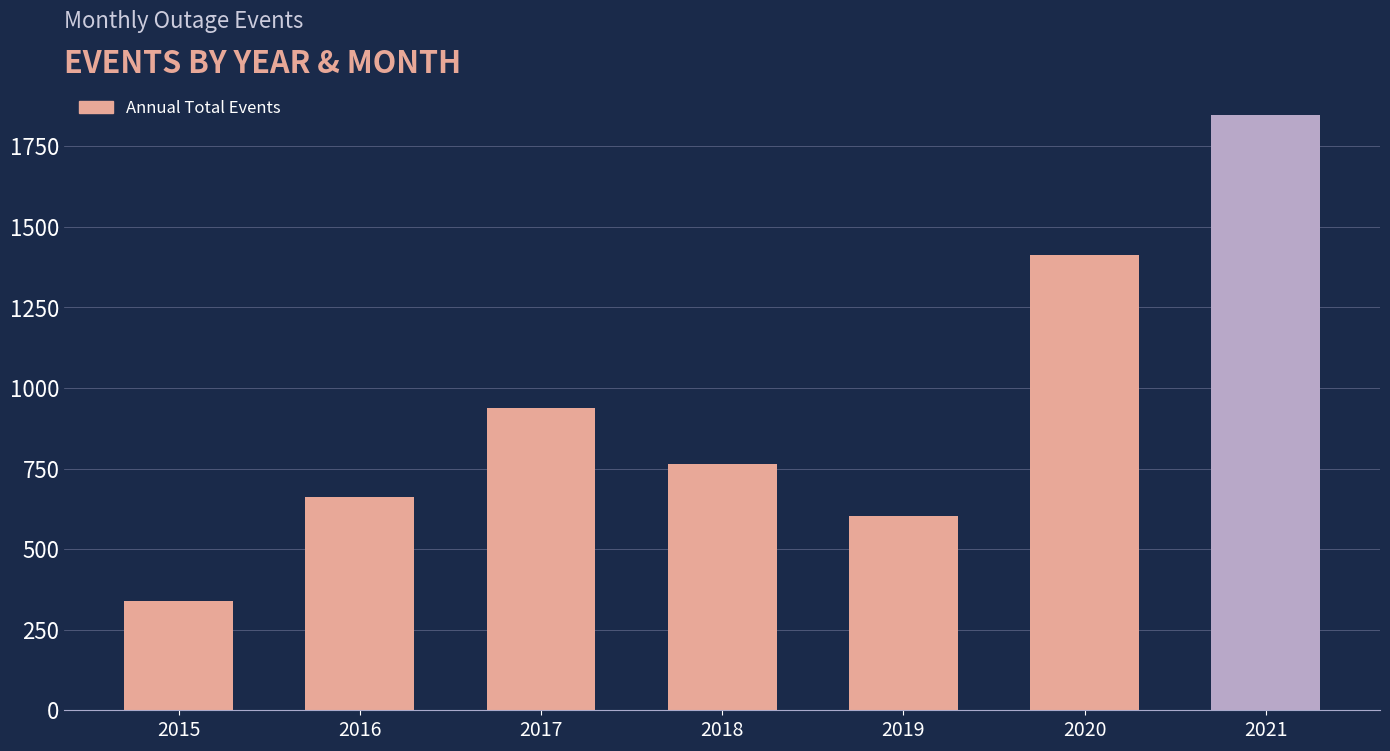

What is the sum of the values at 2016 and 2021?

2511